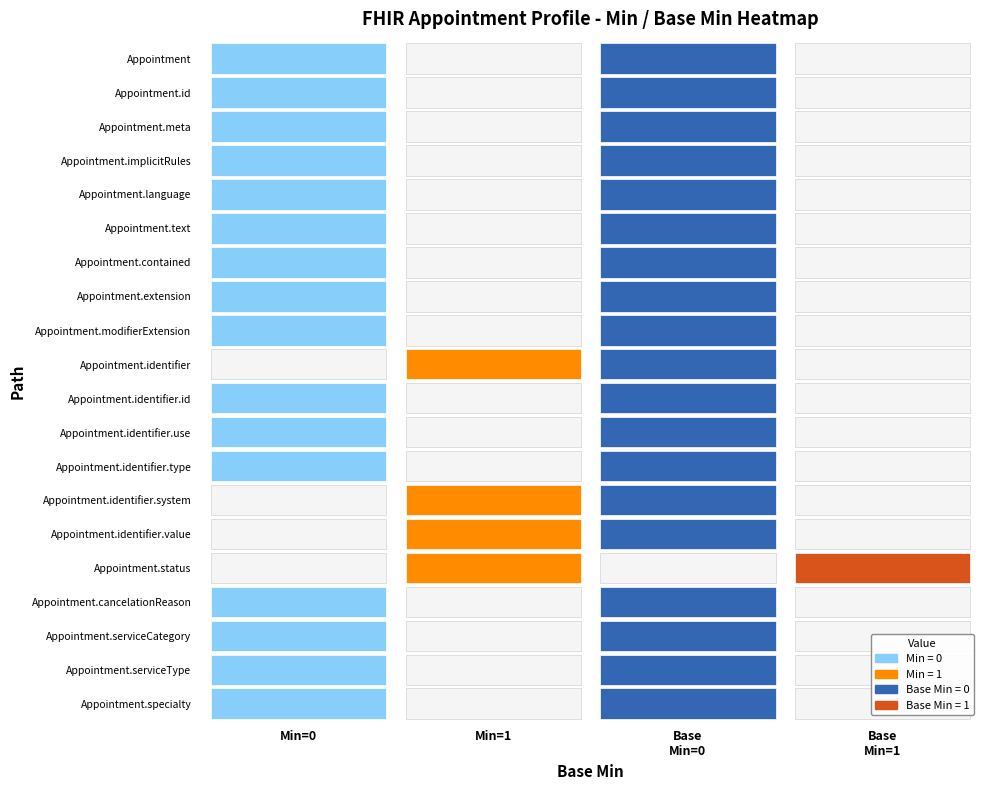

At which category is the sum across all series the highest?

1